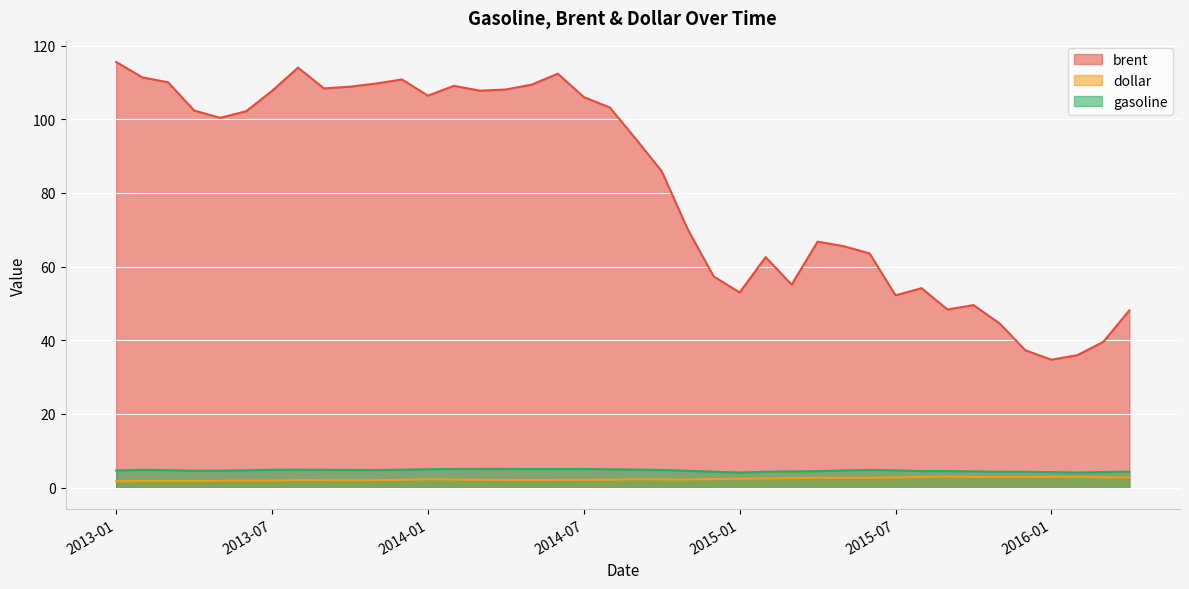

What is the total value across all series at 2015-09?

55.9